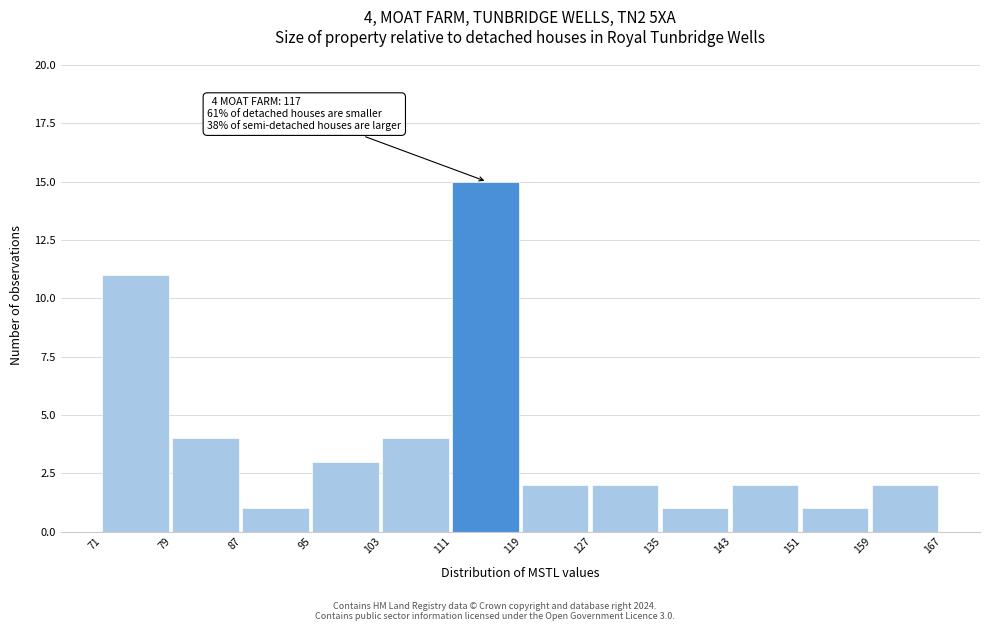

Which range on the x-axis has the tallest bar?

111 to 119